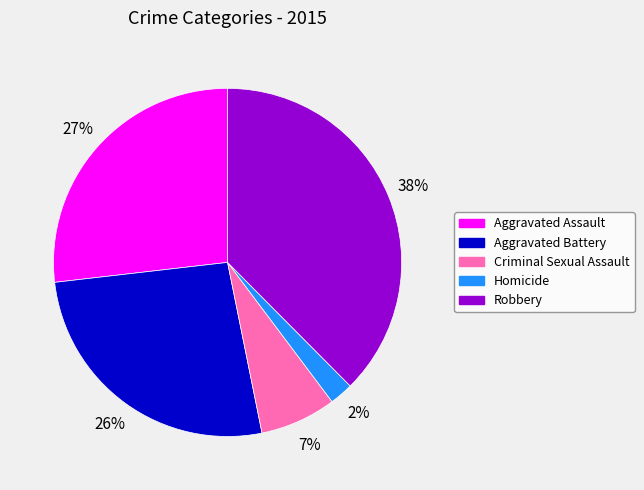

How many slices are in this pie chart?

5